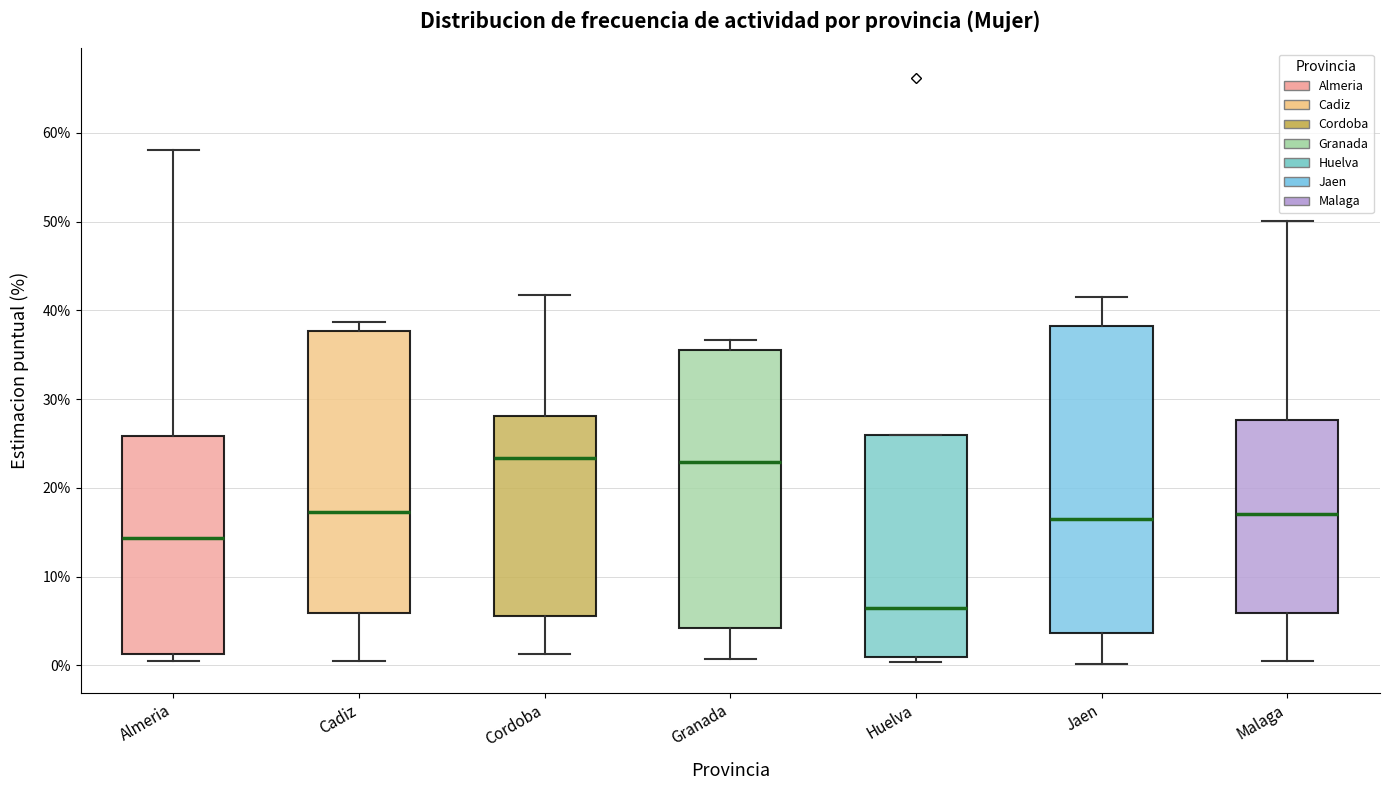

Reading left to right, transcribe this box plot: for each box, give where its median line is, the range the box spans, and where its two whiskers end, as read against the y-axis. The values are not printed on the chart, so give them approximately, as read against the axis.

Almeria: median 14, box 1 to 26, whiskers 0 to 58
Cadiz: median 17, box 6 to 38, whiskers 1 to 39
Cordoba: median 23, box 6 to 28, whiskers 1 to 42
Granada: median 23, box 4 to 35, whiskers 1 to 37
Huelva: median 7, box 1 to 26, whiskers 0 to 26
Jaen: median 16, box 4 to 38, whiskers 0 to 42
Malaga: median 17, box 6 to 28, whiskers 1 to 50